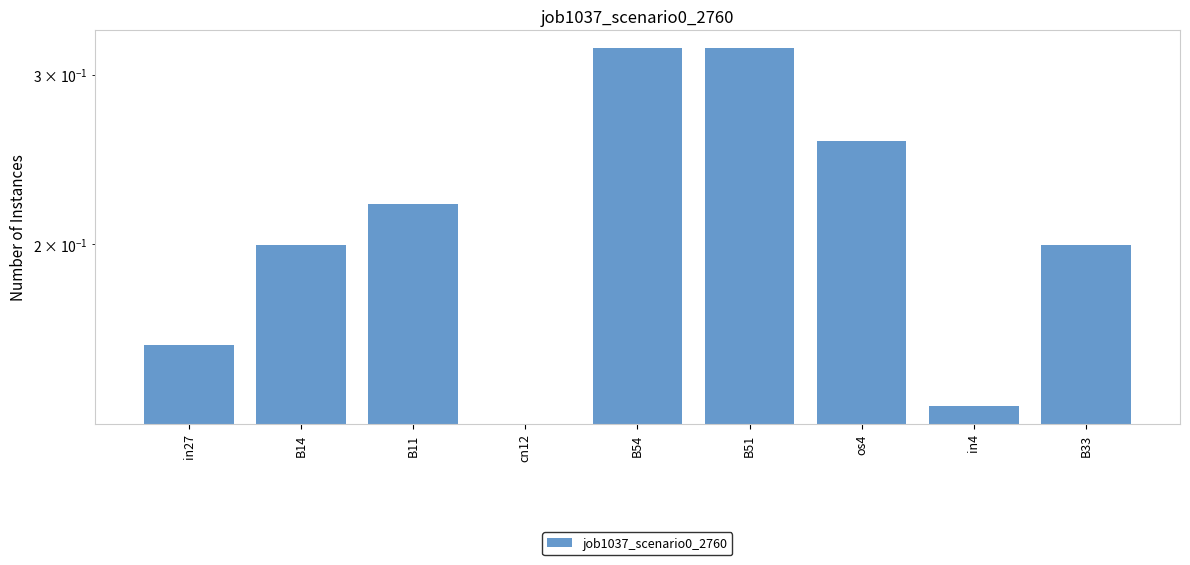

What is the label of the 5th bar from the right?

B54